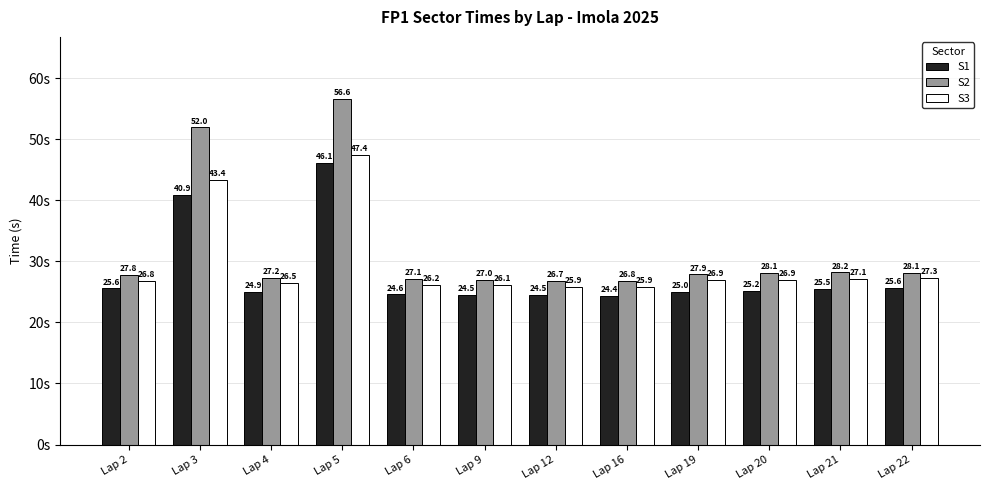

Count the number of data series in this chart.

3